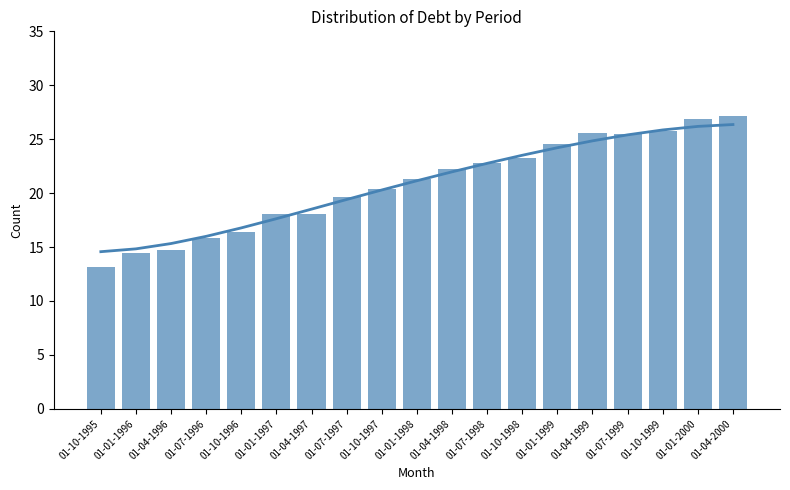

Reading left to right, list all the values displayed in this chart.

13.1	14.4	14.7	15.8	16.4	18.0	18.1	19.6	20.4	21.3	22.2	22.8	23.2	24.5	25.6	25.5	25.8	26.9	27.2